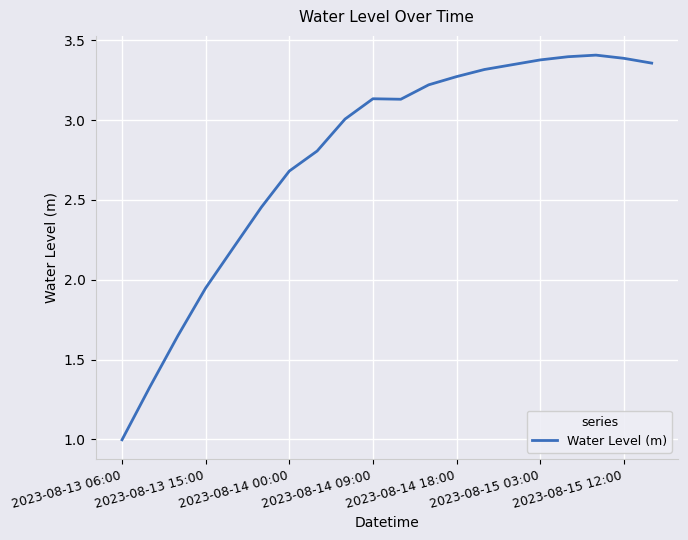

What is the minimum value shown in the chart?

1.0